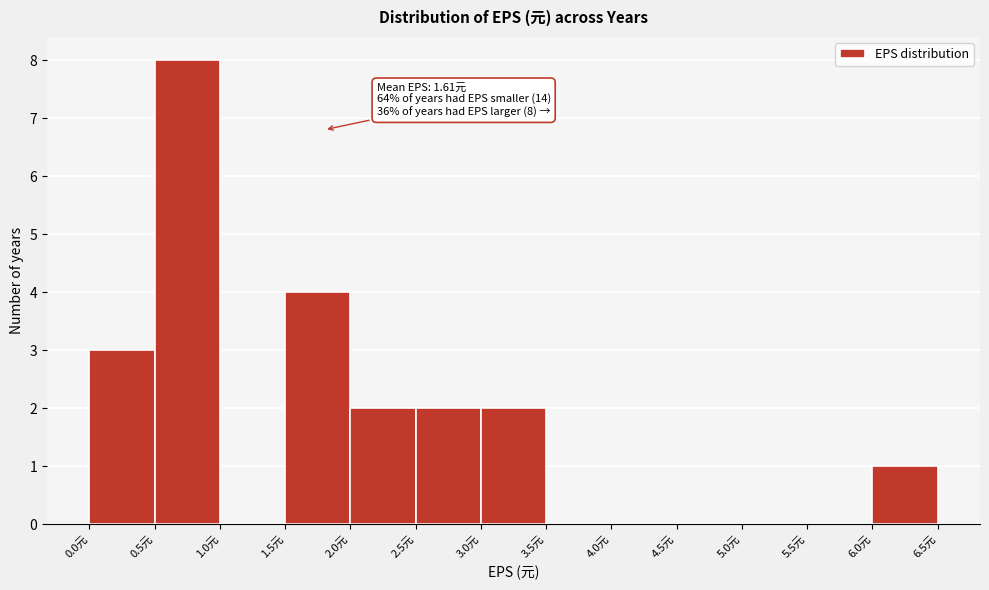

Which range on the x-axis has the tallest bar?

0.5 to 1.0